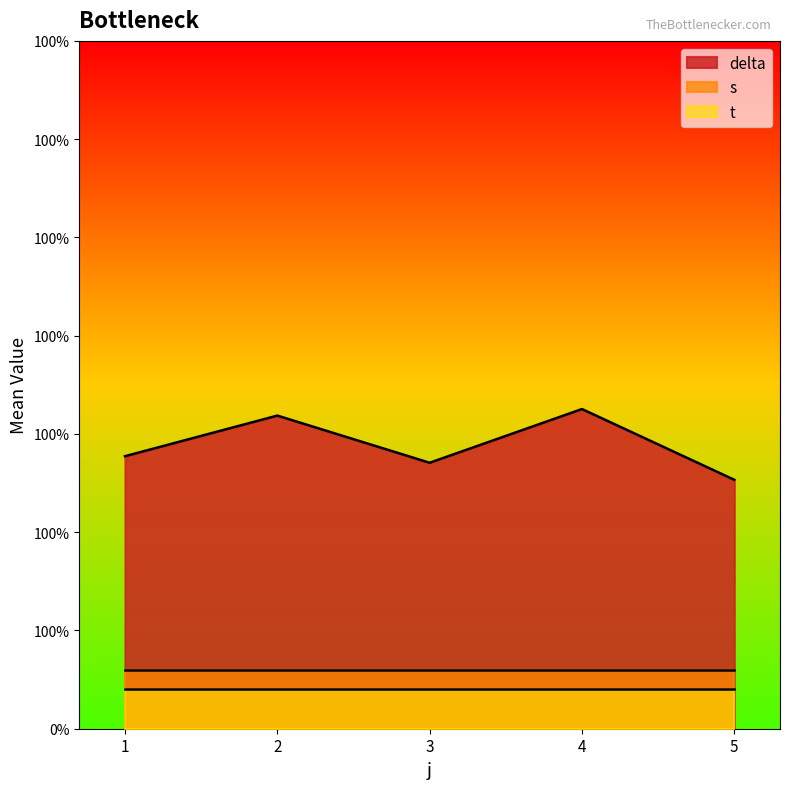

True or false: mean_t and mean_s intersect in this chart.

False